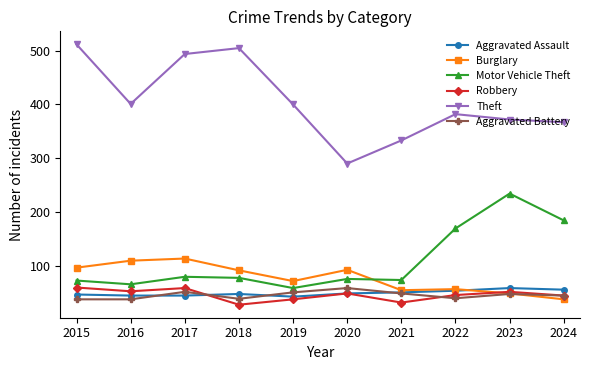

What is the lowest value of the Theft series?

290